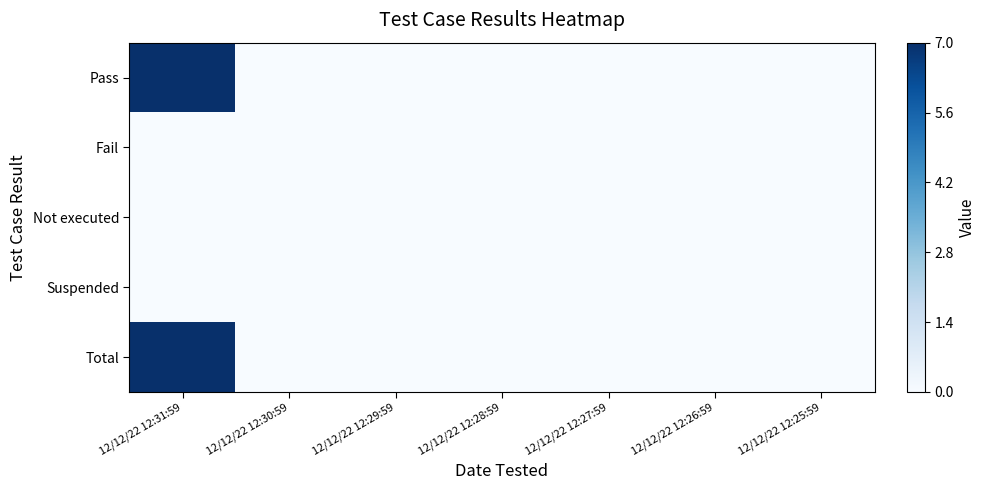

Which category has the lowest value across all series?

12/12/22 12:30:59